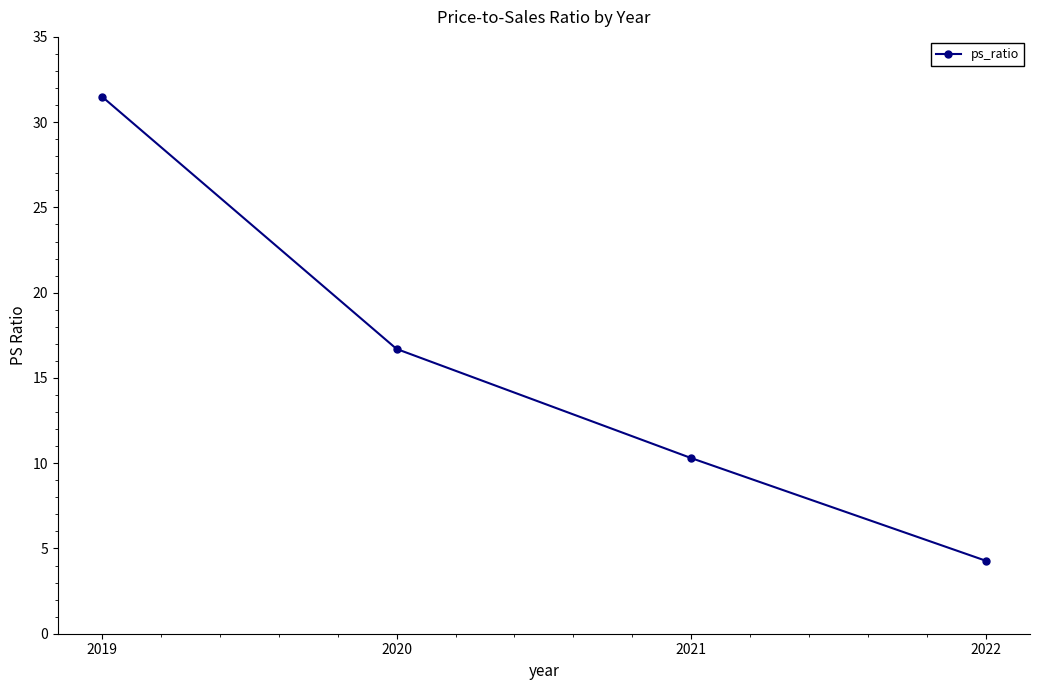

Read the value at 2019.

31.5